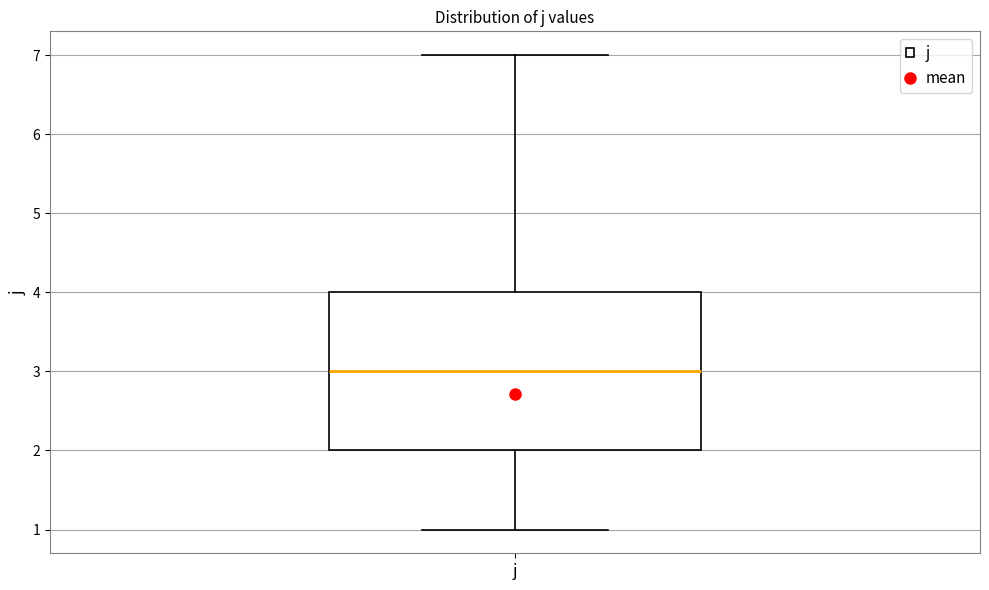

Read this box plot against the y-axis: the position of the median line, the range covered by the box, and the ends of both whiskers. The values are not printed on the chart, so give them approximately, as read against the axis.

median 3, box 2 to 4, whiskers 1 to 7